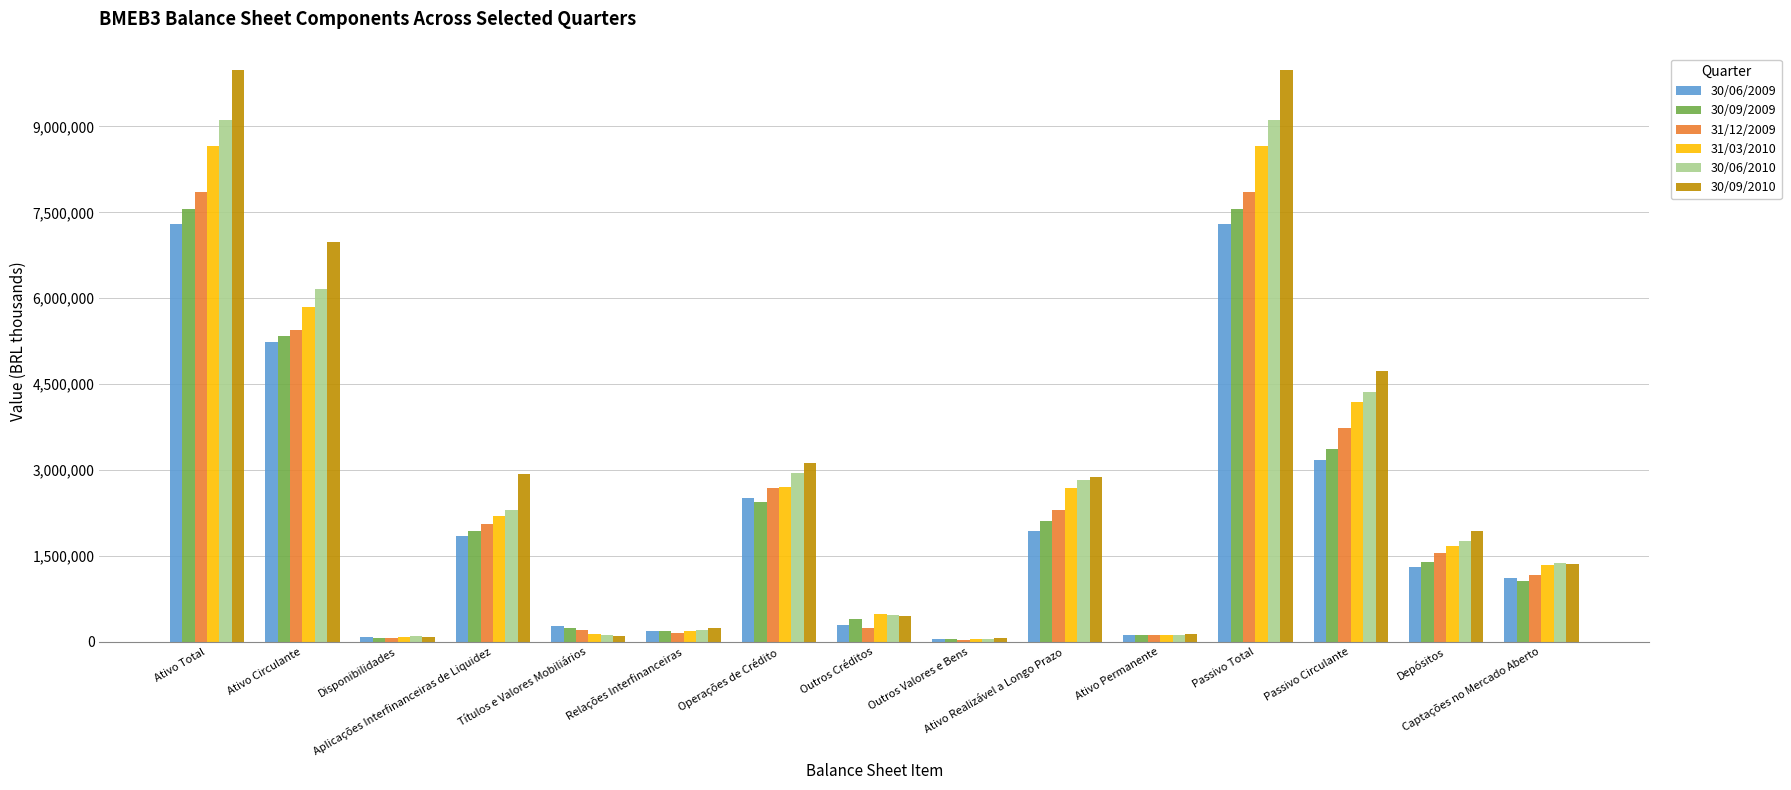

What is the total value across all series at Disponibilidades?

497670.0